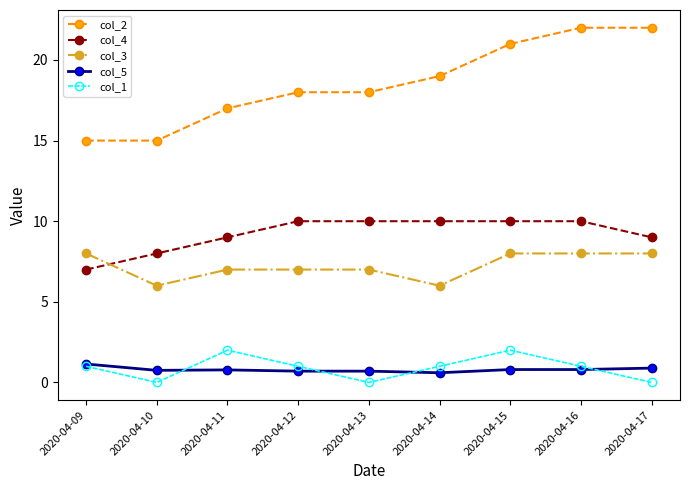

What is the minimum value for col_4?

7.0